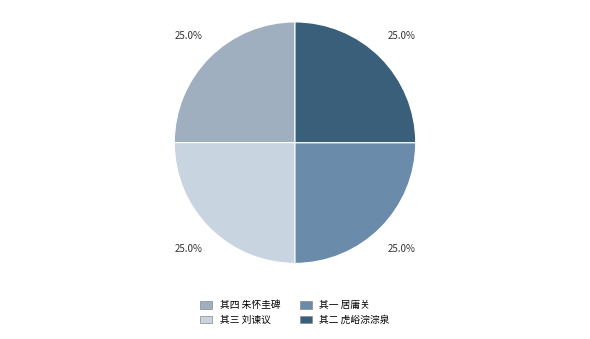

Is there any slice that represents more than half of the pie?

No